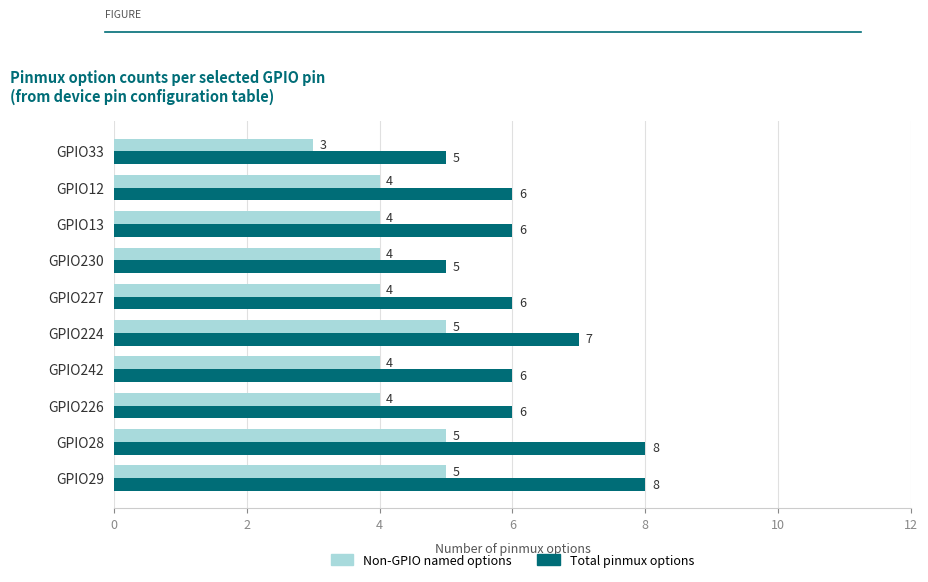

What is the greatest value displayed?

8